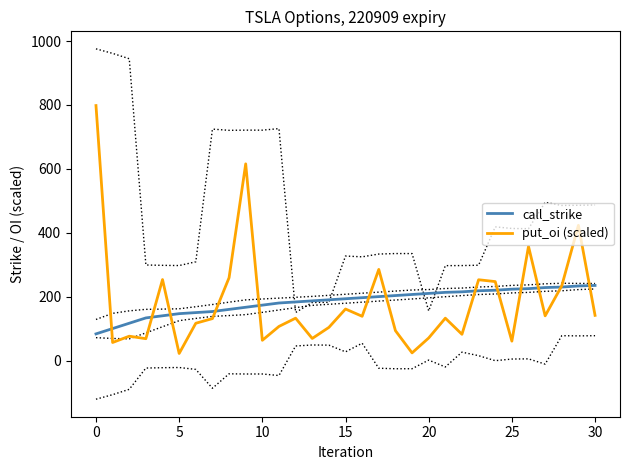

Where is call_strike nearest to the value 159?

8